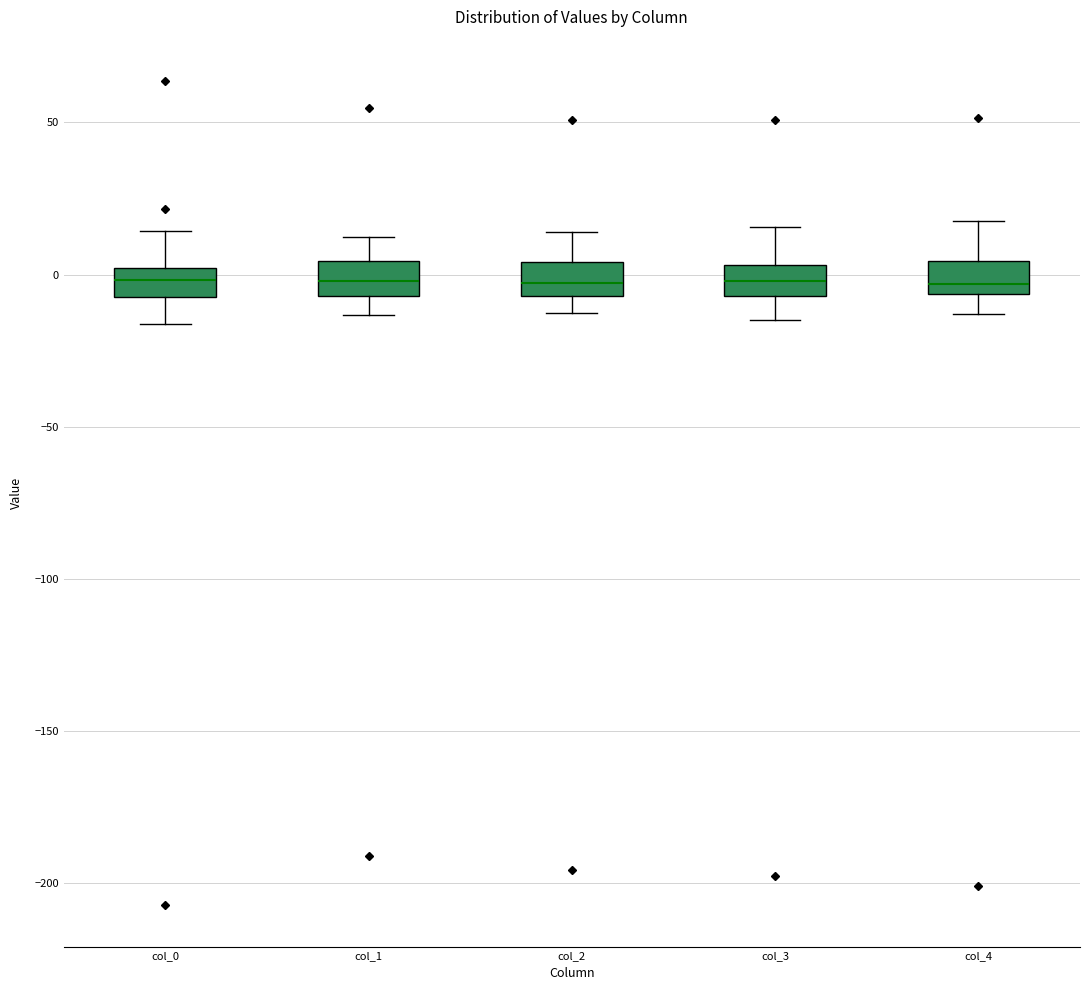

Where does the median line of the box for col_1 sit on the y-axis? The values are not printed on the chart, so give them approximately, as read against the axis.

0